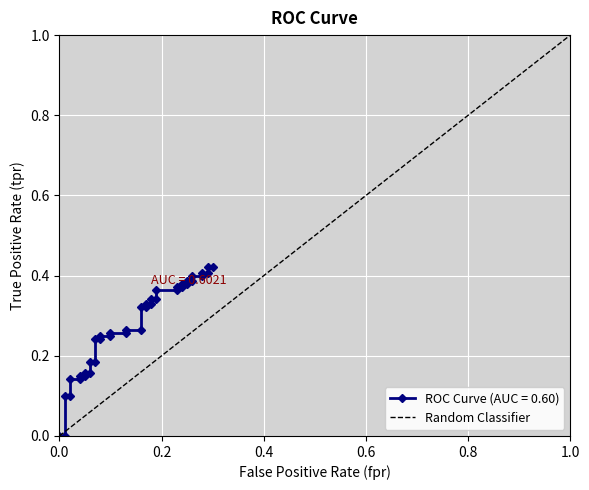

The chart shows a value of 0 at 0.0. True or false?

True